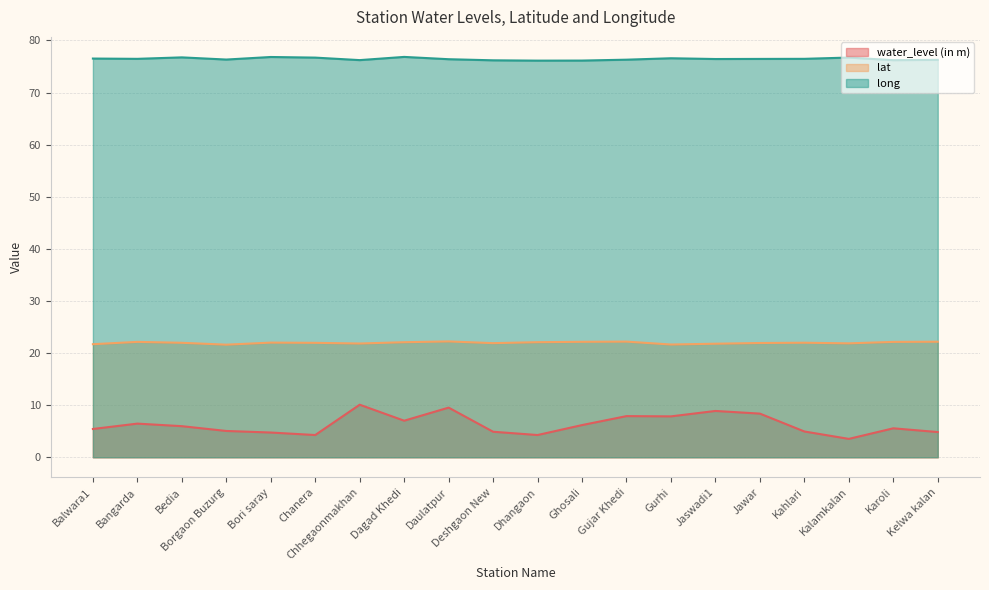

What is the difference between the highest and lowest values at Bori saray?

72.1